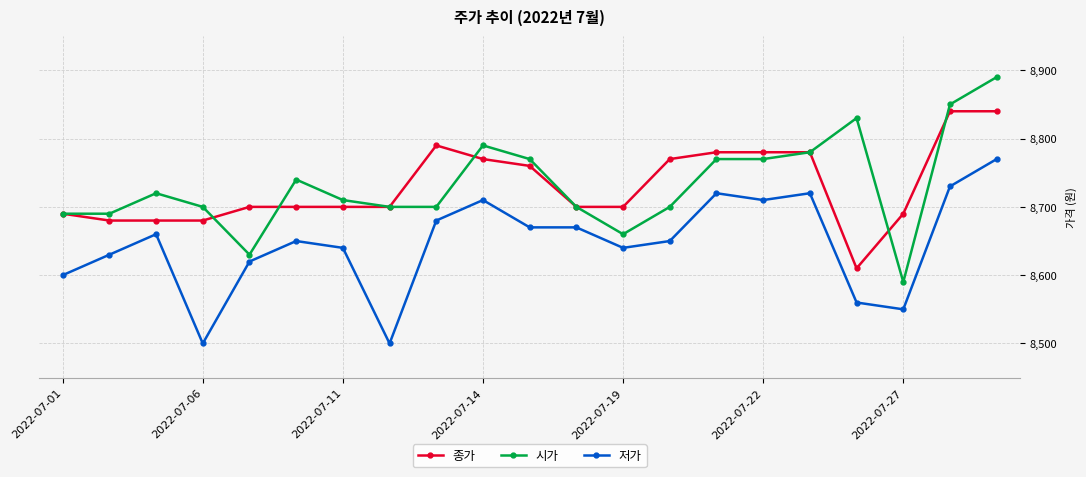

List the series in order of their peak value, highest first.

시가, 종가, 저가